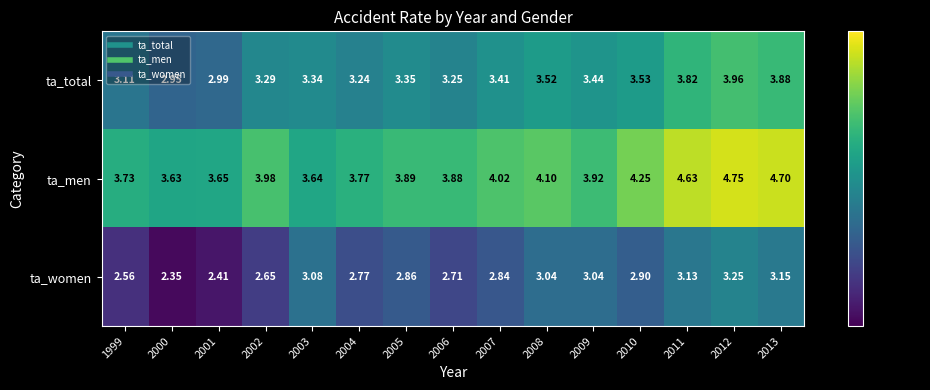

Which series has the largest total across all categories?

ta_men